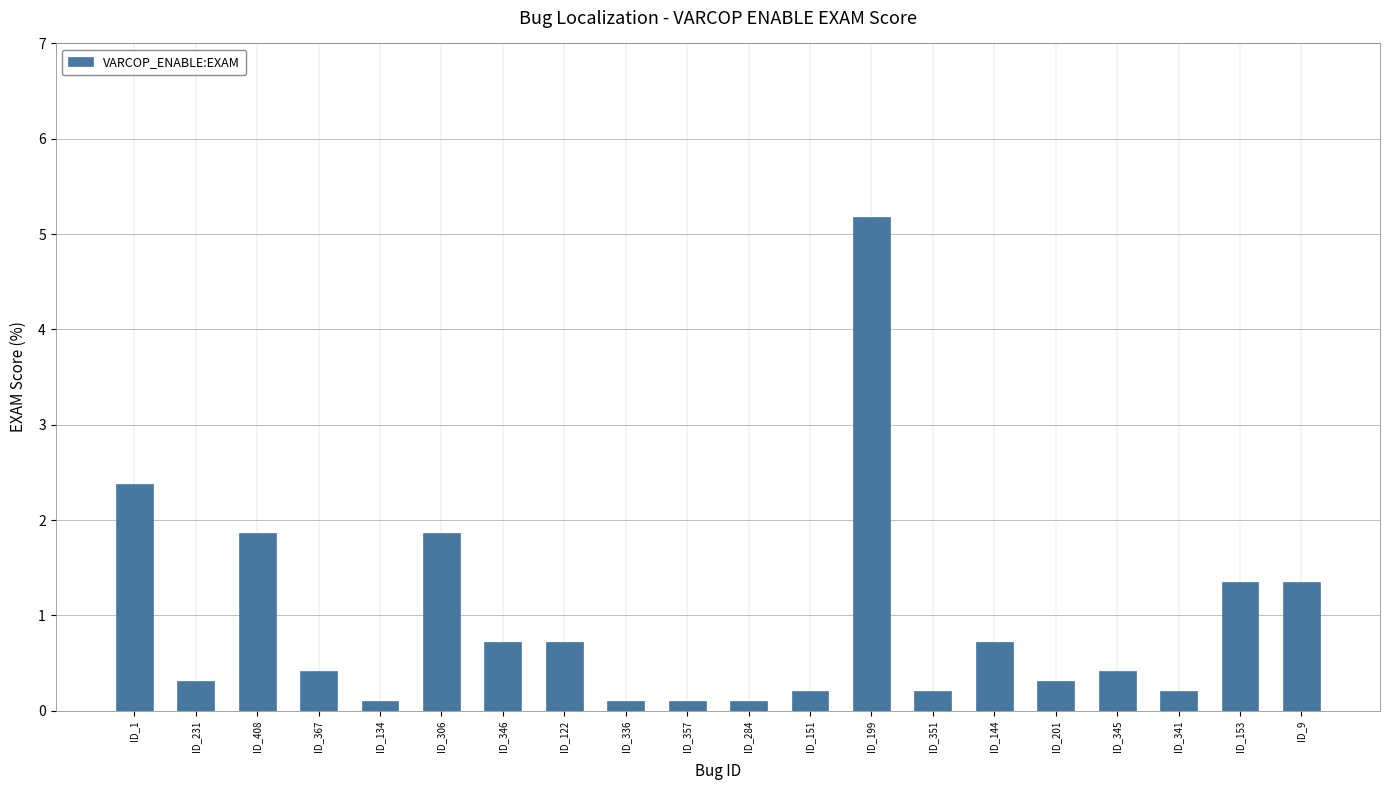

Reading left to right, what are all the values shown in this chart?

2.4	0.3	1.9	0.4	0.1	1.9	0.7	0.7	0.1	0.1	0.1	0.2	5.2	0.2	0.7	0.3	0.4	0.2	1.3	1.3